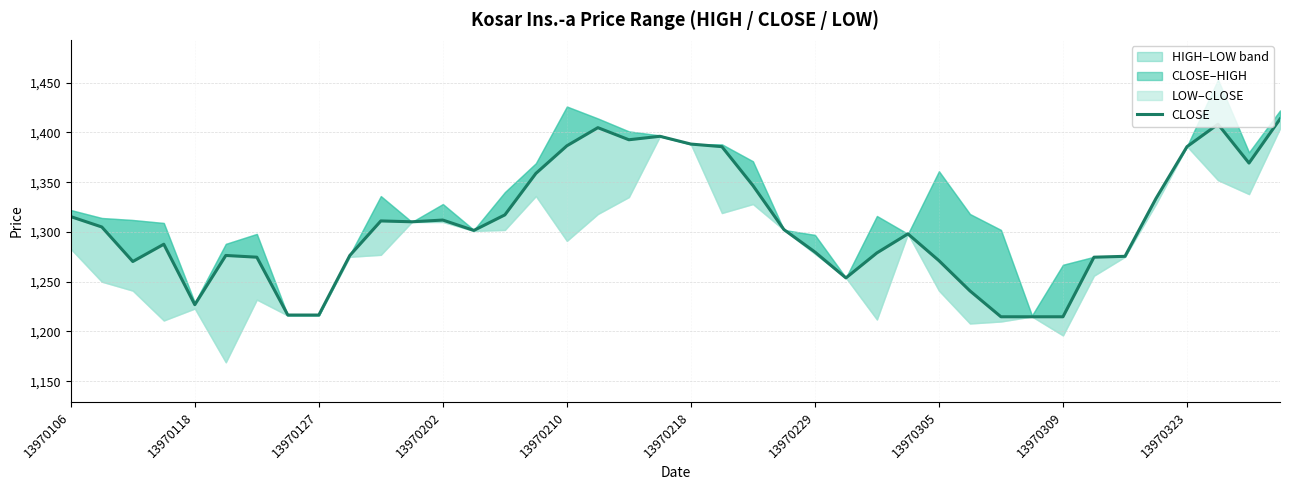

True or false: the data shows 315.6 at 13970106.

False